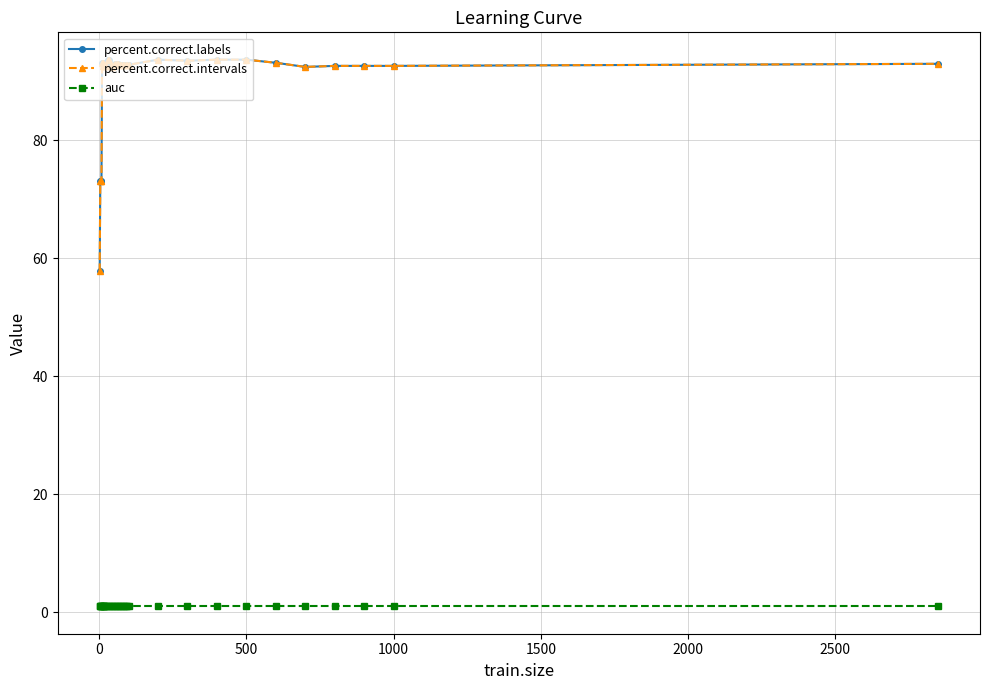

What is the value of the percent.correct.intervals point at the 21st from the left?

92.8